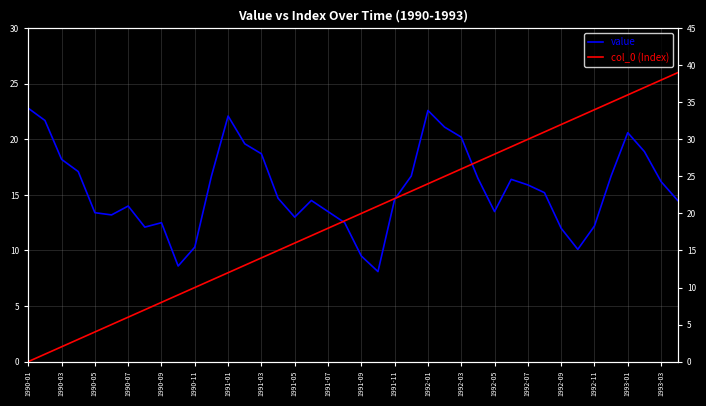

After their last crossing, which series has the higher values: col_0 or value?

col_0